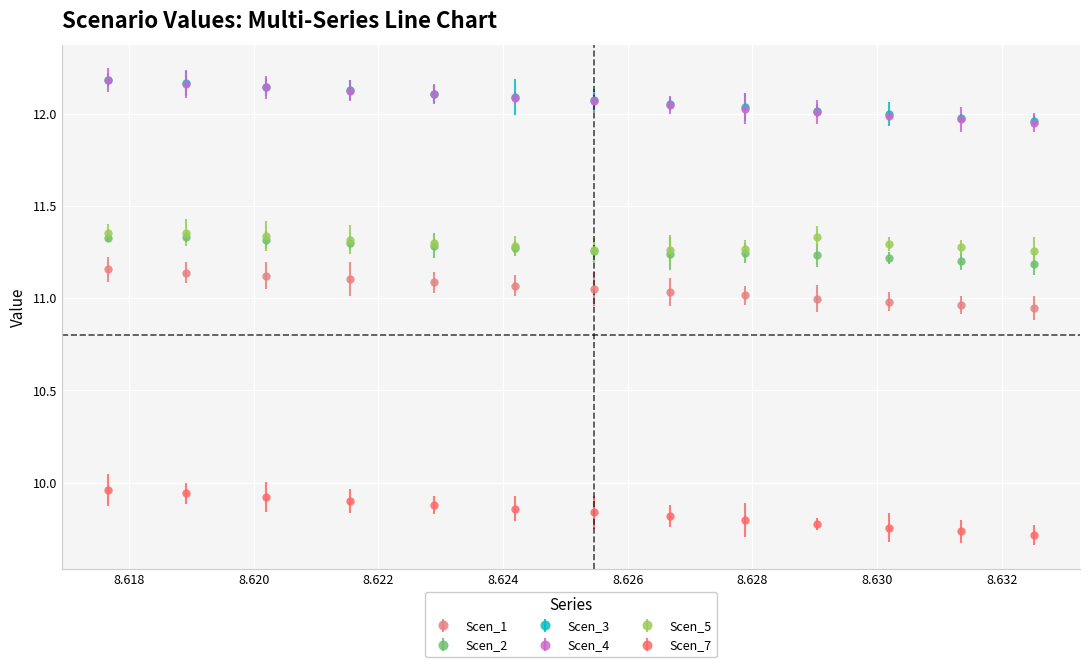

True or false: Scen_1 and Scen_2 intersect in this chart.

False